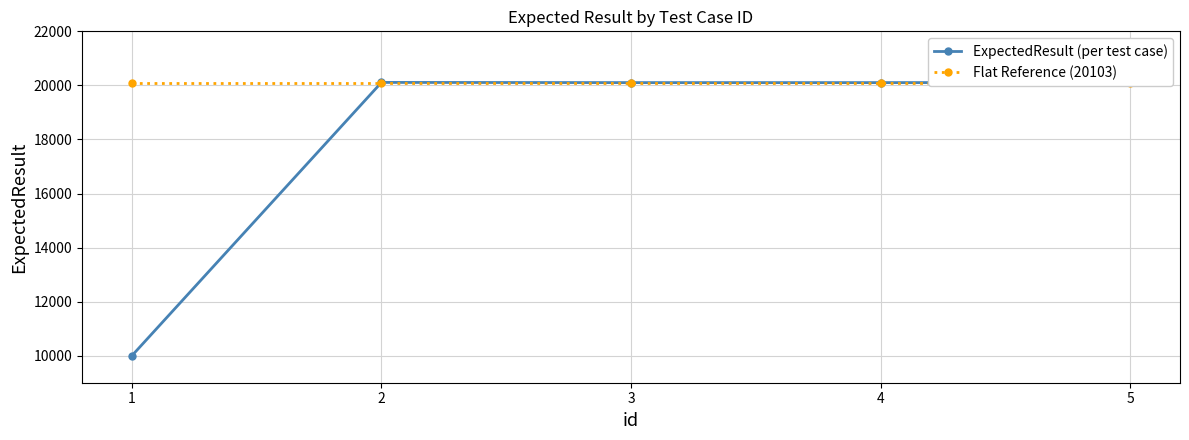

Which series has the largest total across all categories?

Flat Reference (20103)